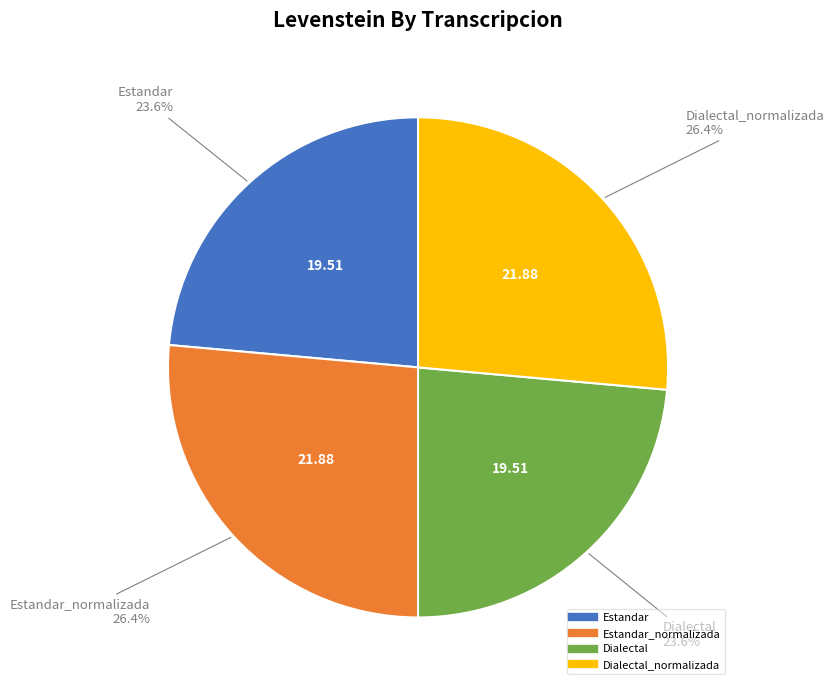

Is there a majority slice in this chart?

No